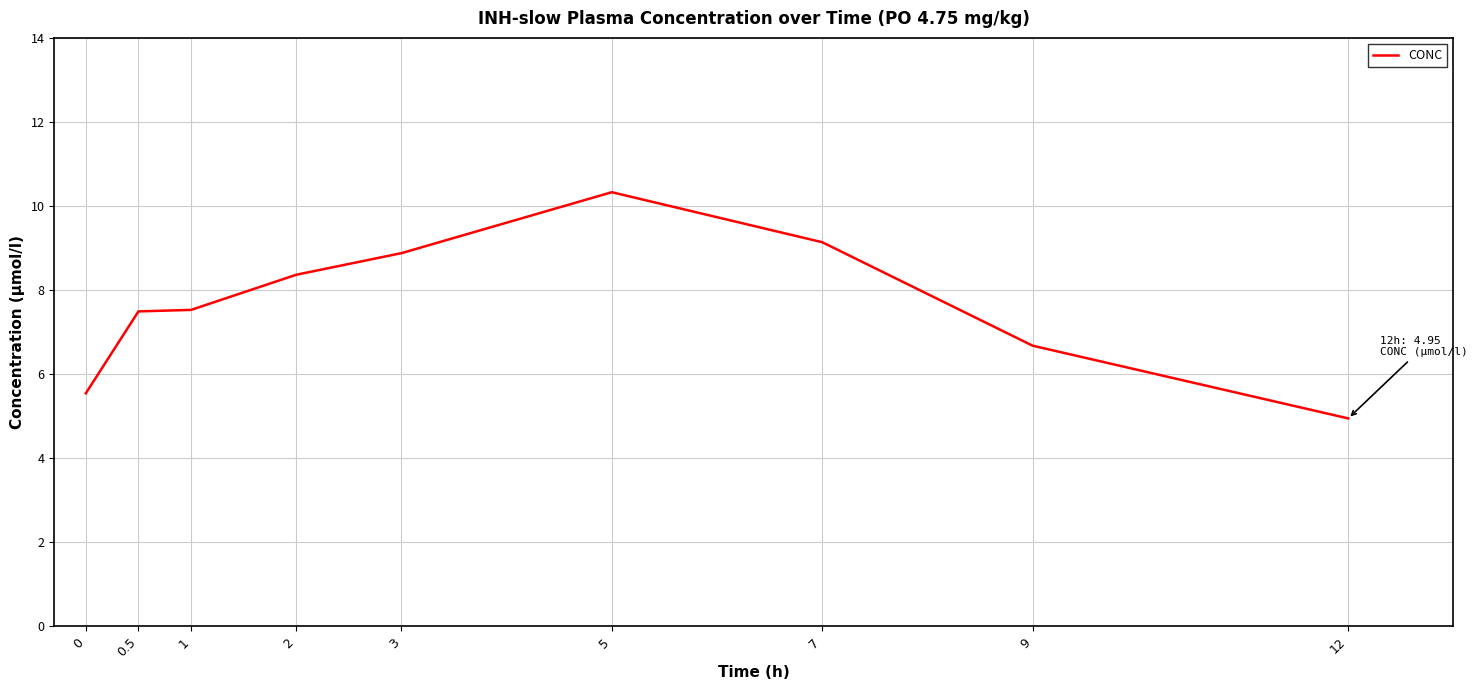

What is the change in value from 0.5 to 9?

-0.8